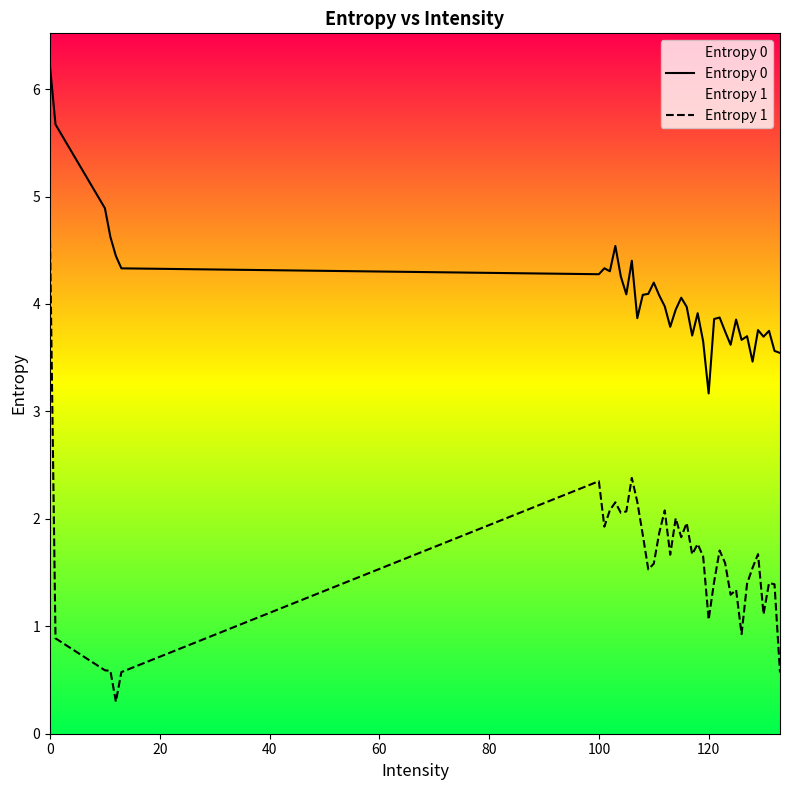

True or false: Entropy 1 and Entropy 0 cross at least once.

False